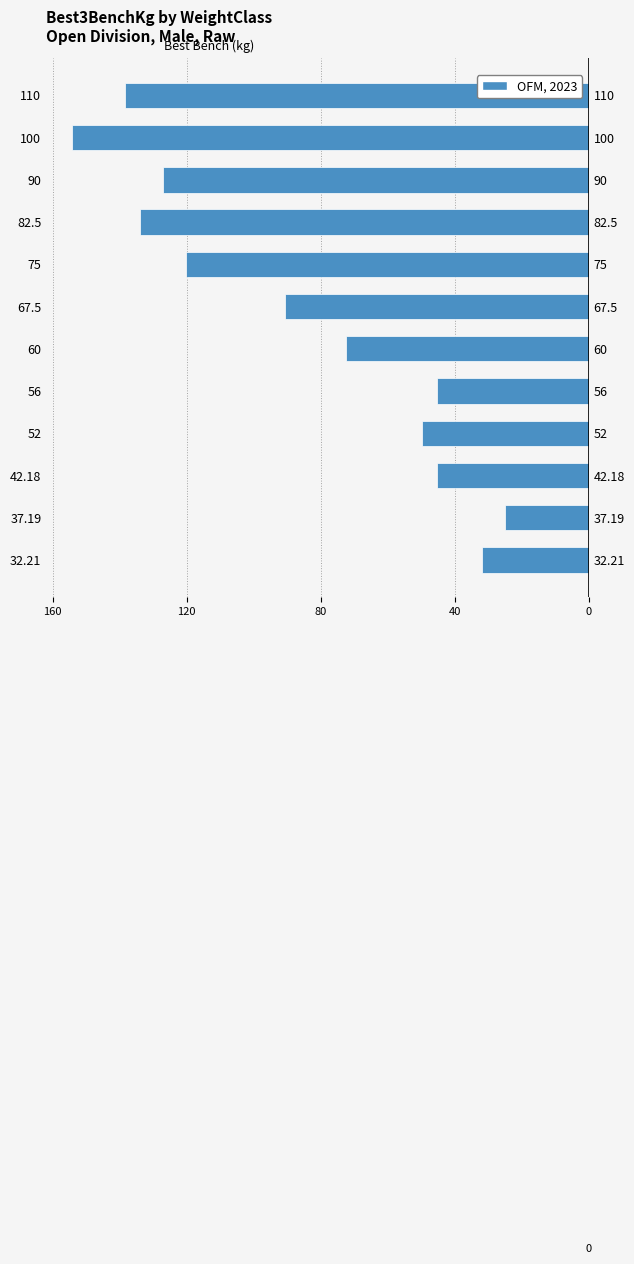

How many data points does each series have?

12